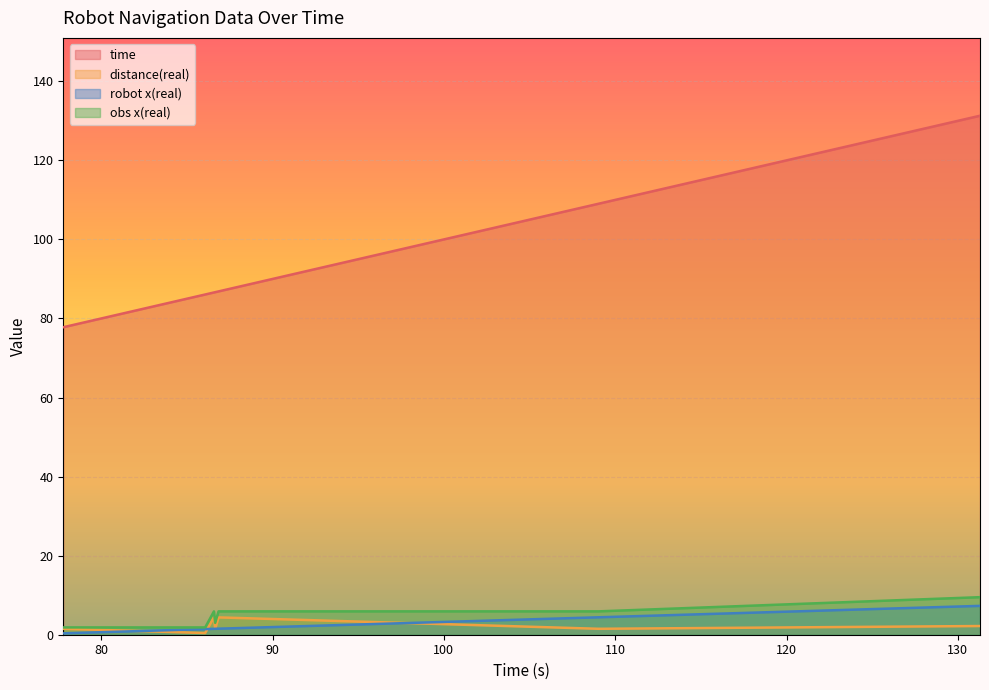

What is the label of the 7th point from the right?

86.655